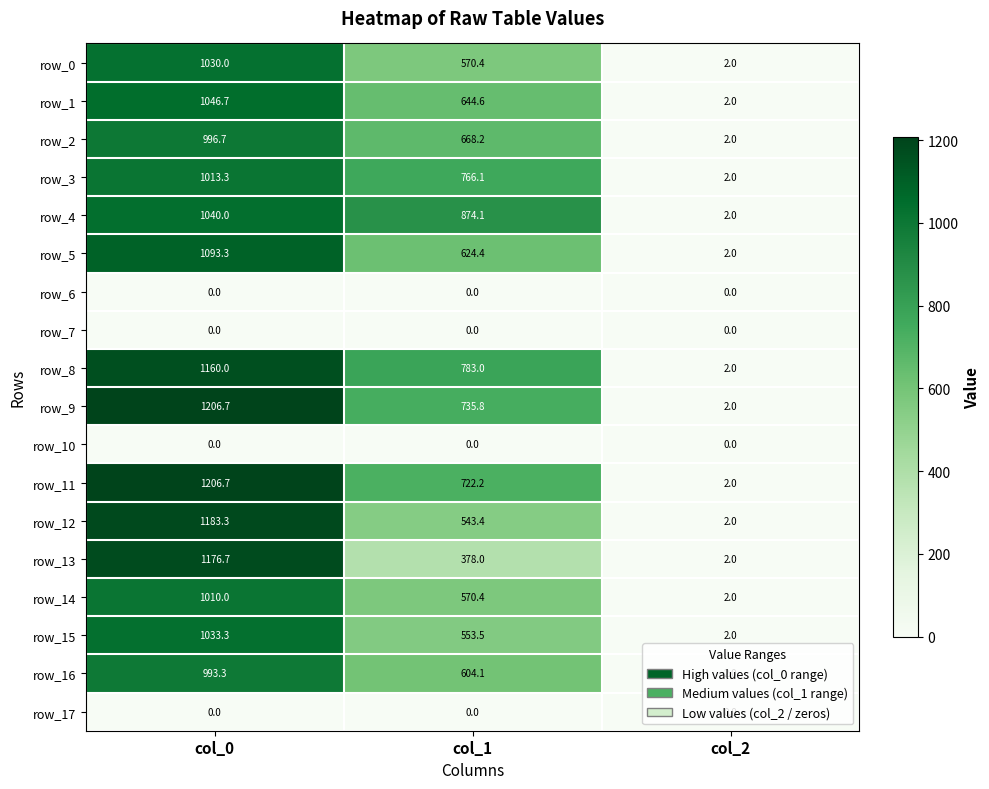

Count the number of data series in this chart.

18